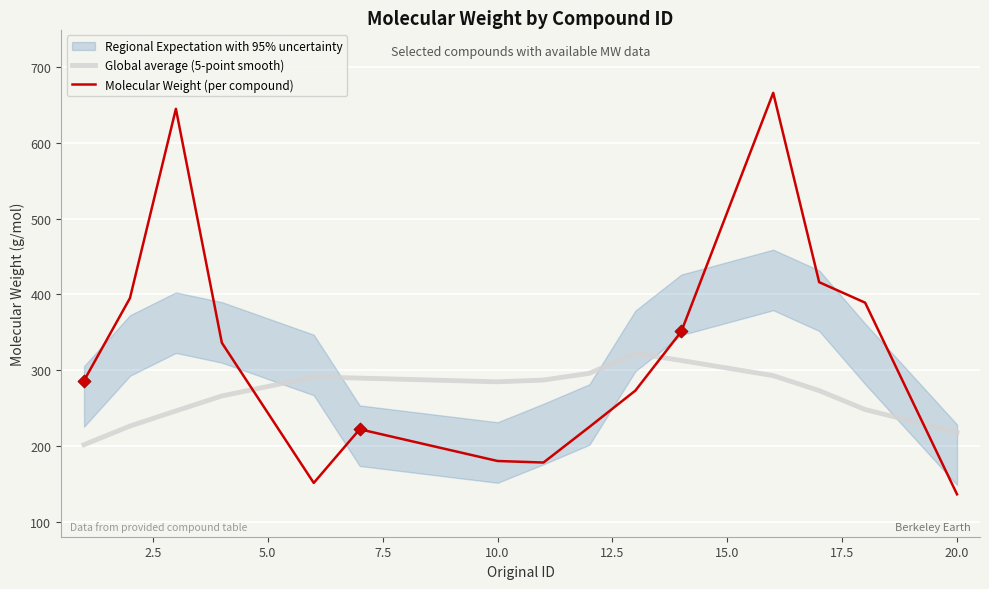

At how many categories does at least one series exceed 563?

2